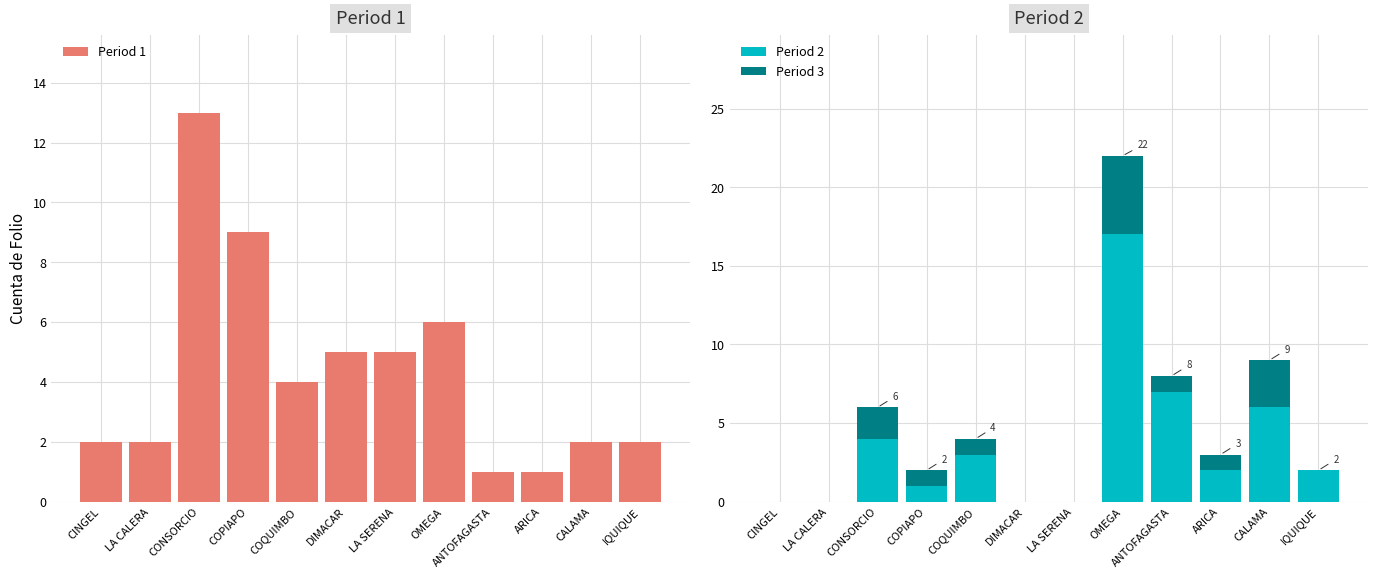

What is the total value across all series at OMEGA?

28